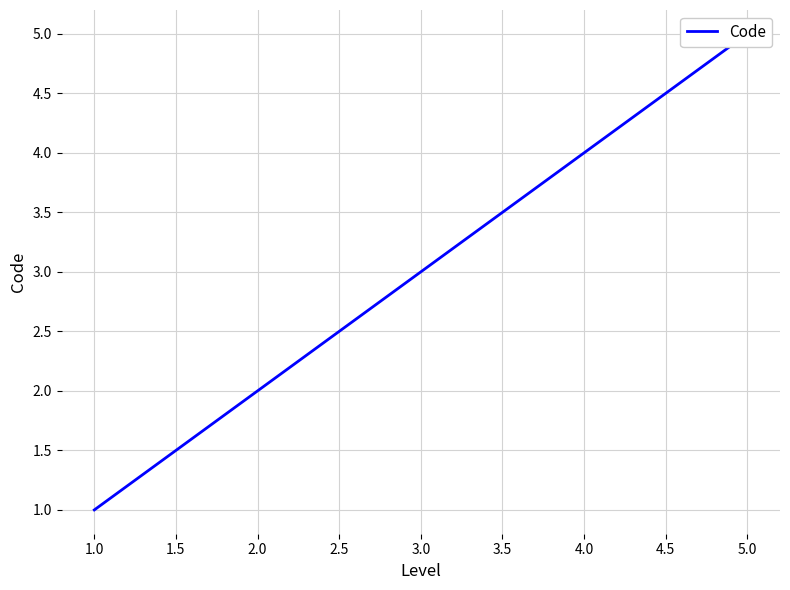

What is the label of the 2nd point from the right?

4.0